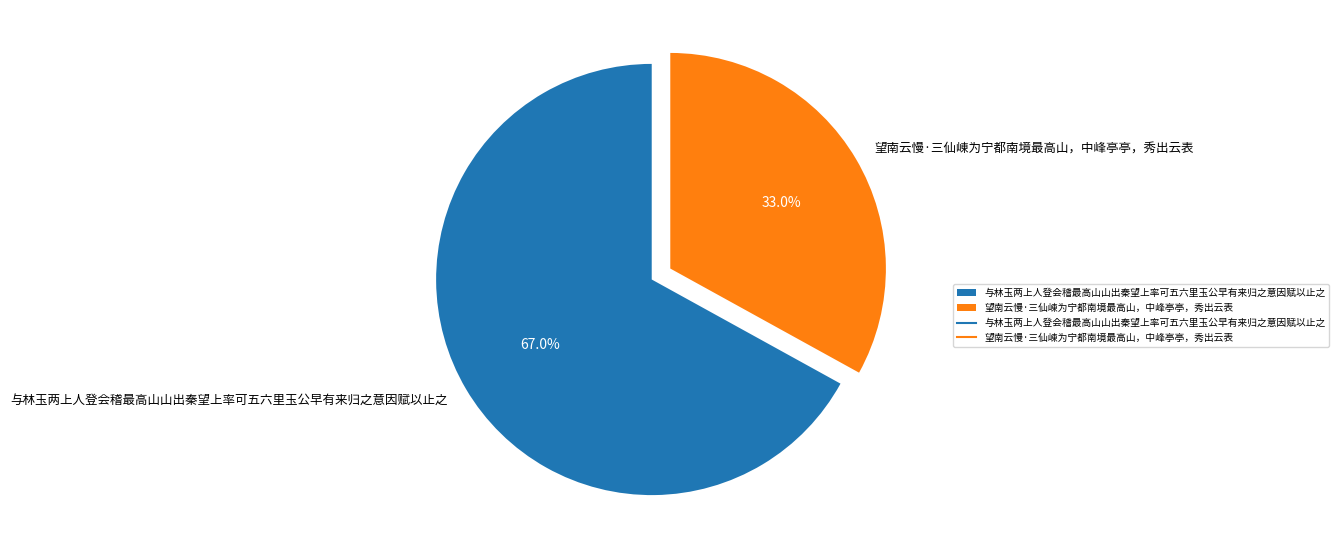

Rank the categories by value from lowest to highest.

望南云慢·三仙崠为宁都南境最高山，中峰亭亭，秀出云表, 与林玉两上人登会稽最高山山出秦望上率可五六里玉公早有来归之意因赋以止之